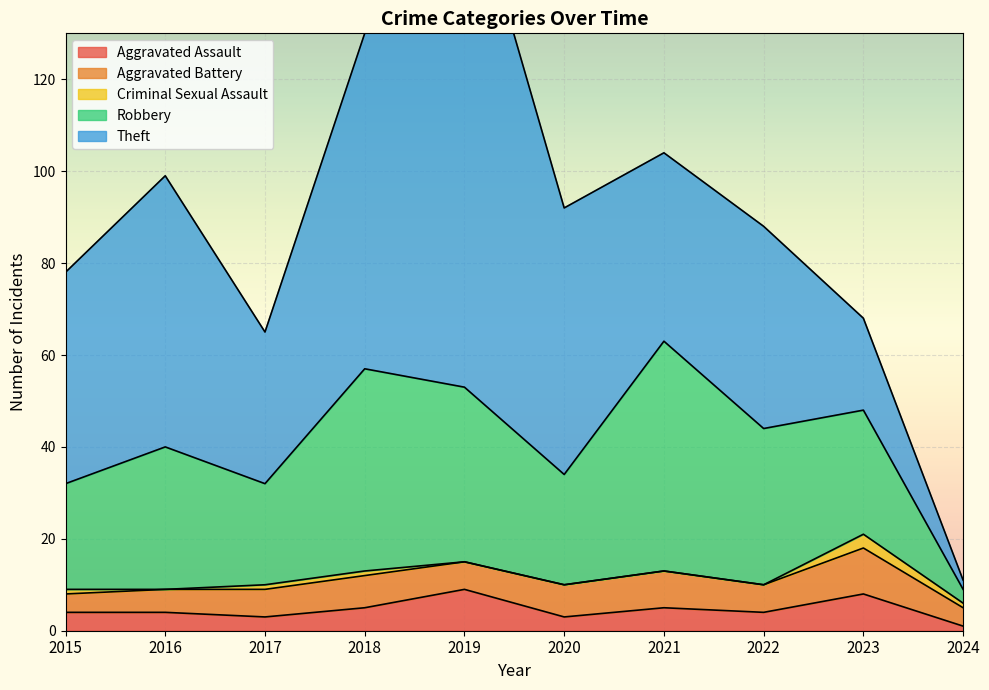

How many lines are shown in the chart?

5